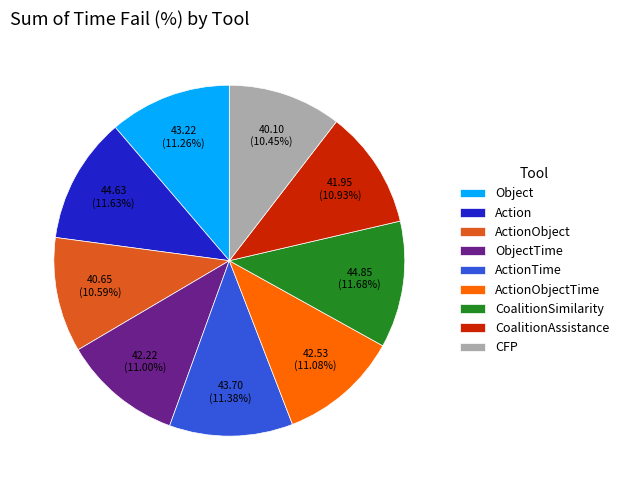

Count the number of slices in the pie.

9